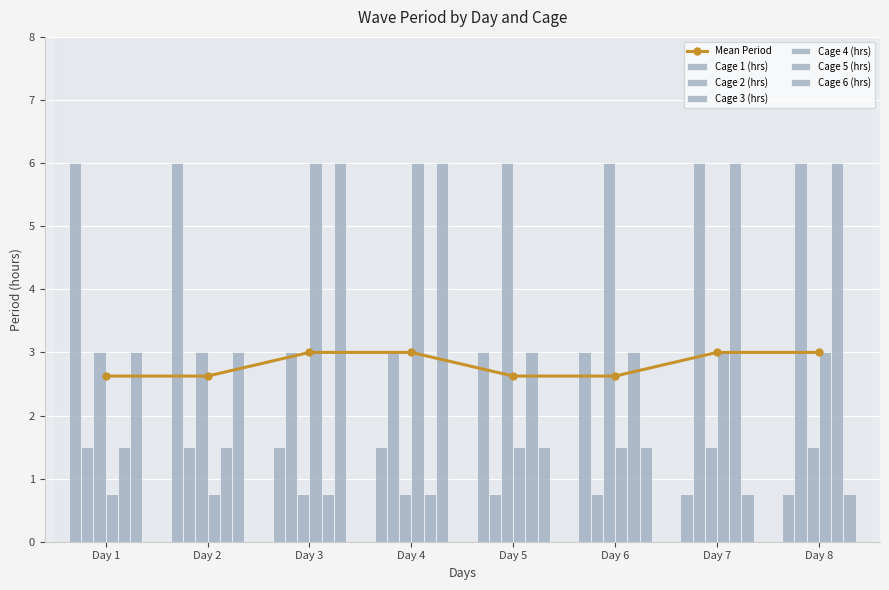

What is the sum of all Cage 2 (hrs) values?

22.5